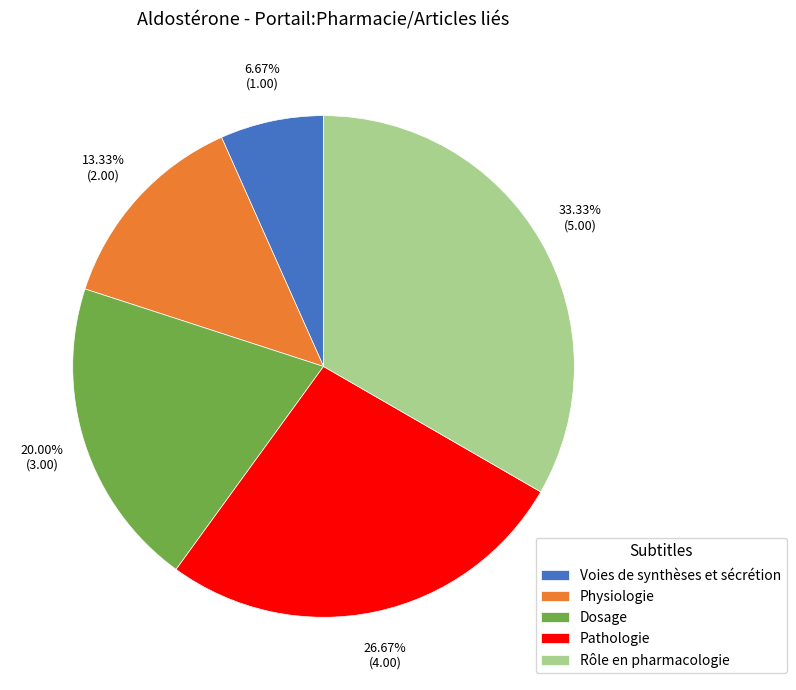

To the nearest percent, what is the difference between the largest and smallest slice percentages?

27%